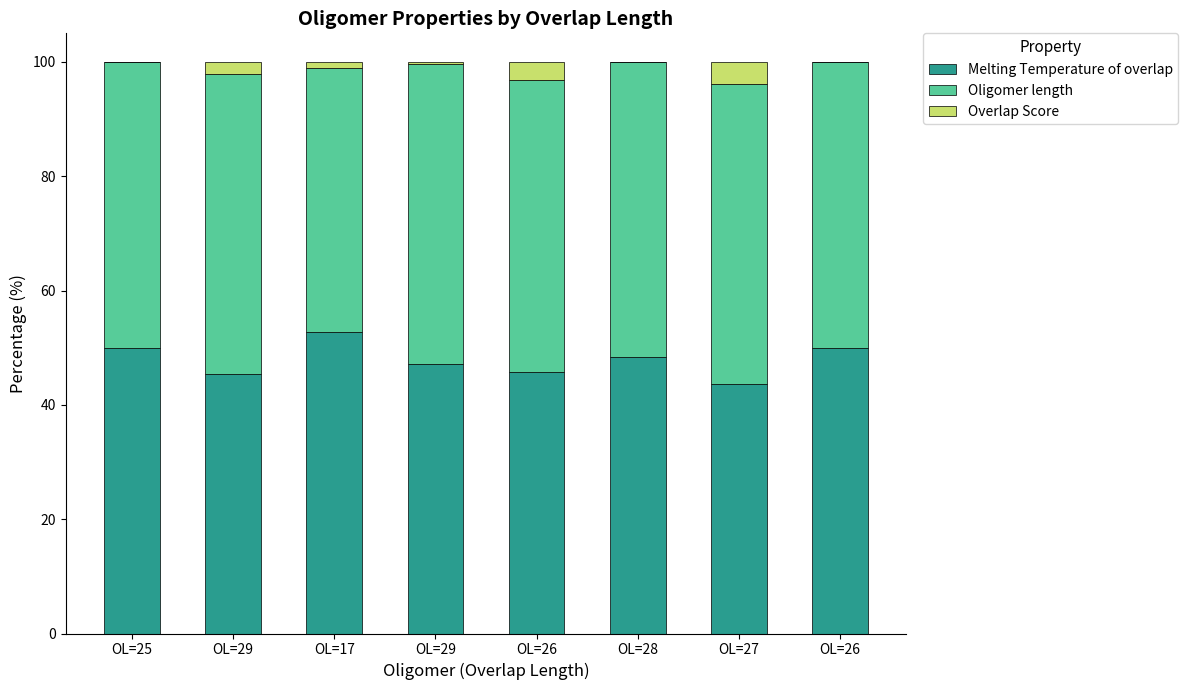

What is the value of the Melting Temperature of overlap bar at the 2nd from the left?

45.4